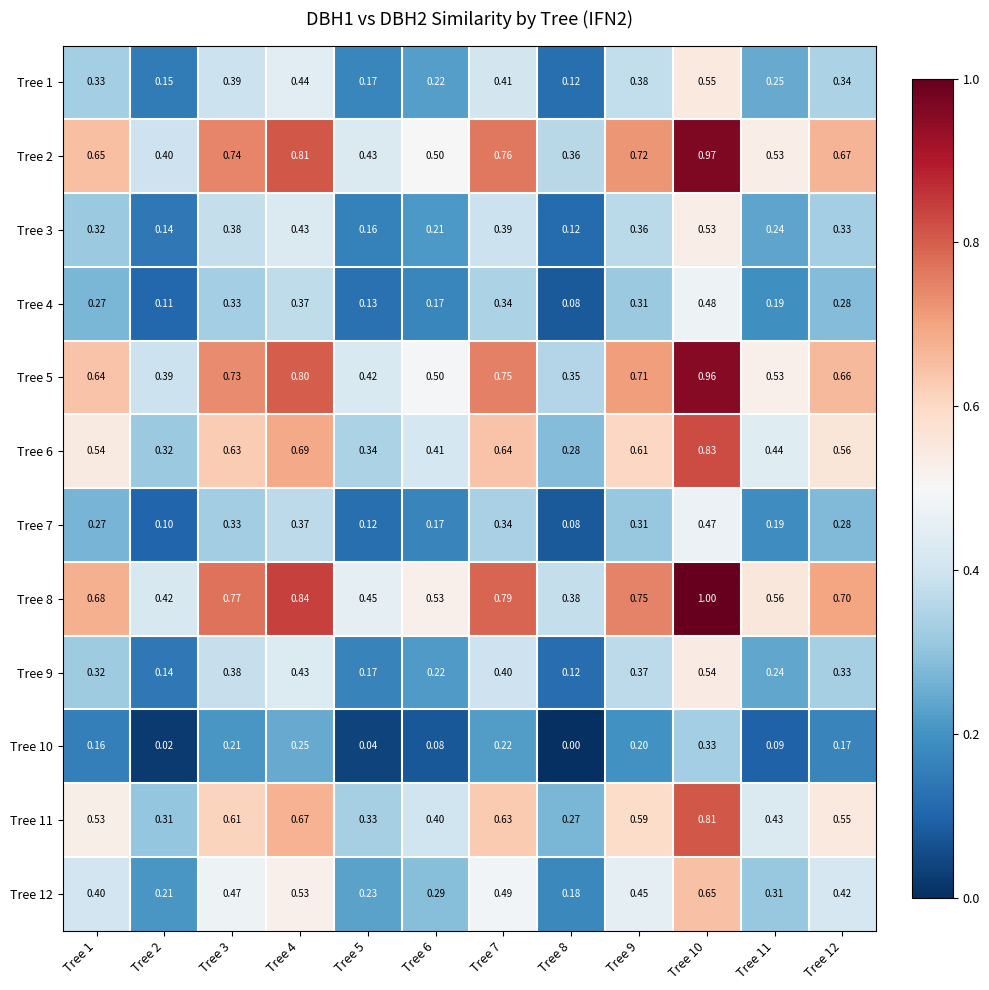

Is the value of Tree 3 at Tree 2 greater than the value of Tree 12 at Tree 2?

No